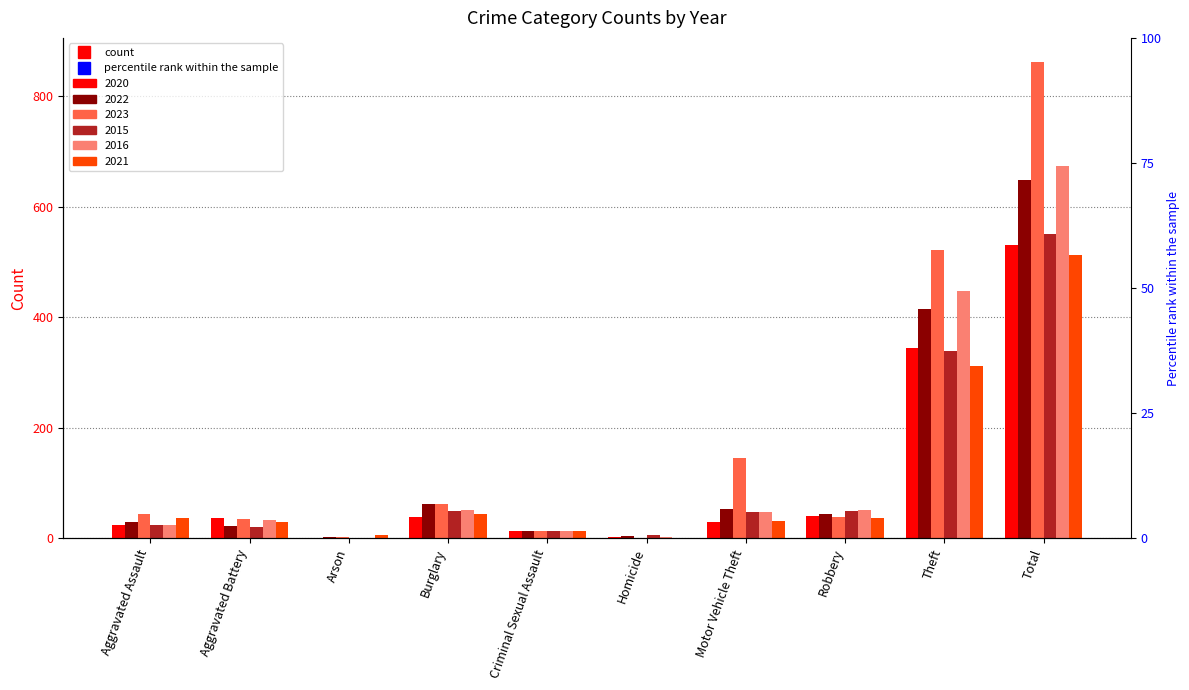

Reading left to right, extract all data points from this chart.

2020: Aggravated Assault=25	Aggravated Battery=37	Arson=1	Burglary=38	Criminal Sexual Assault=13	Homicide=2	Motor Vehicle Theft=29	Robbery=41	Theft=344	Total=530
2022: Aggravated Assault=30	Aggravated Battery=23	Arson=3	Burglary=62	Criminal Sexual Assault=14	Homicide=5	Motor Vehicle Theft=54	Robbery=44	Theft=414	Total=649
2023: Aggravated Assault=44	Aggravated Battery=35	Arson=2	Burglary=62	Criminal Sexual Assault=13	Homicide=1	Motor Vehicle Theft=146	Robbery=38	Theft=521	Total=862
2015: Aggravated Assault=24	Aggravated Battery=20	Arson=0	Burglary=50	Criminal Sexual Assault=14	Homicide=6	Motor Vehicle Theft=48	Robbery=50	Theft=339	Total=551
2016: Aggravated Assault=24	Aggravated Battery=34	Arson=1	Burglary=52	Criminal Sexual Assault=13	Homicide=2	Motor Vehicle Theft=48	Robbery=52	Theft=447	Total=673
2021: Aggravated Assault=37	Aggravated Battery=29	Arson=6	Burglary=45	Criminal Sexual Assault=14	Homicide=1	Motor Vehicle Theft=32	Robbery=37	Theft=312	Total=513